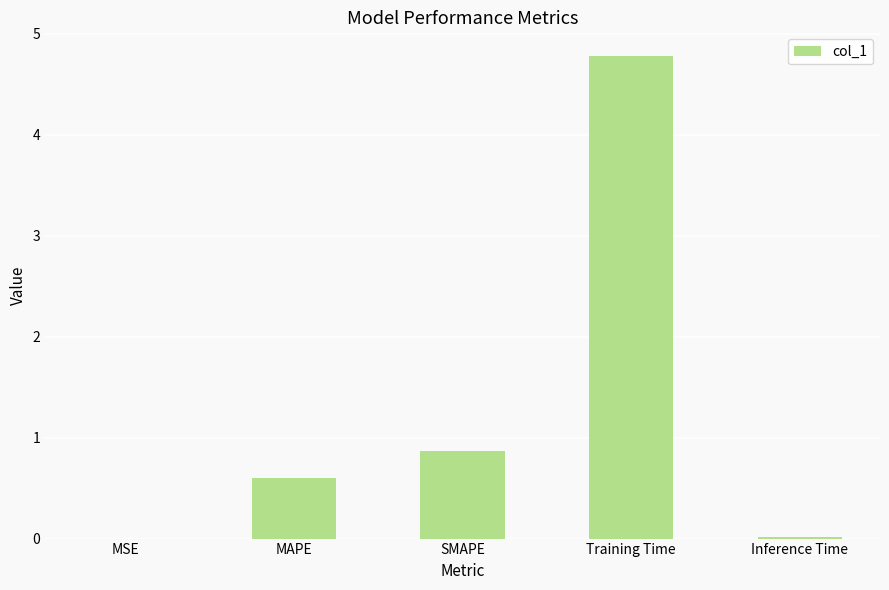

Where is the data nearest to the value 2?

SMAPE